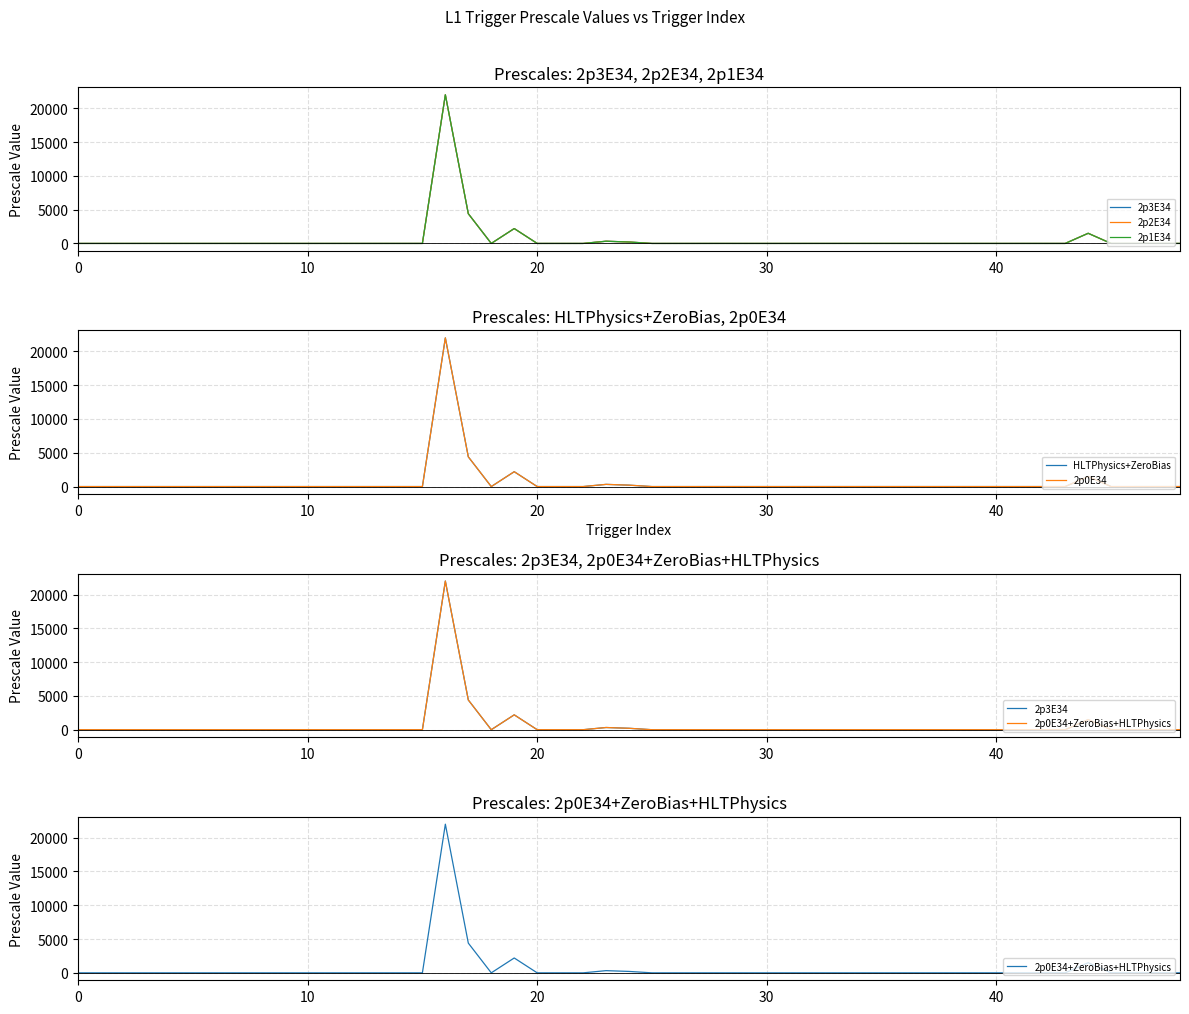

The value of 2p3E34 at 19 is 991. True or false?

False